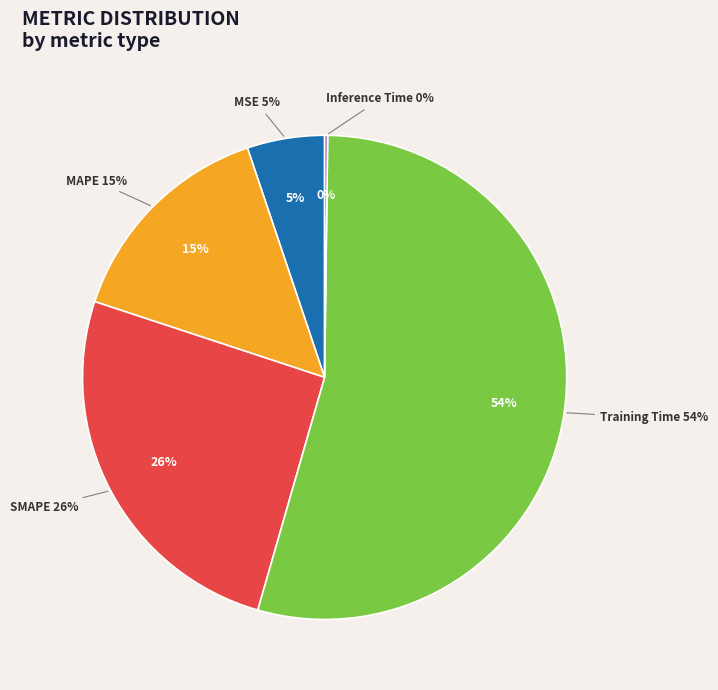

Do MSE and Inference Time together represent more than half of the pie?

No